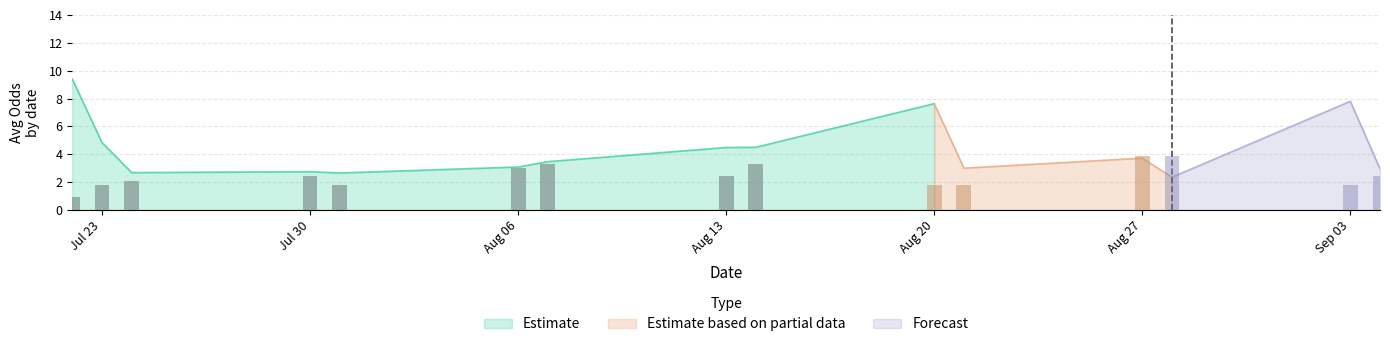

How many bars are there in each group?

3